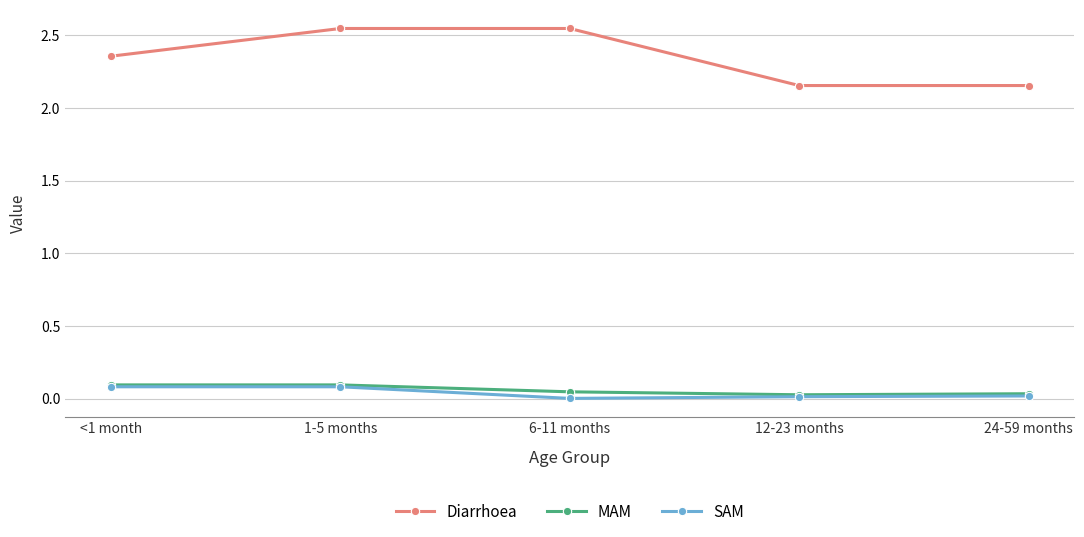

What is the total value across all series at 1-5 months?

2.7